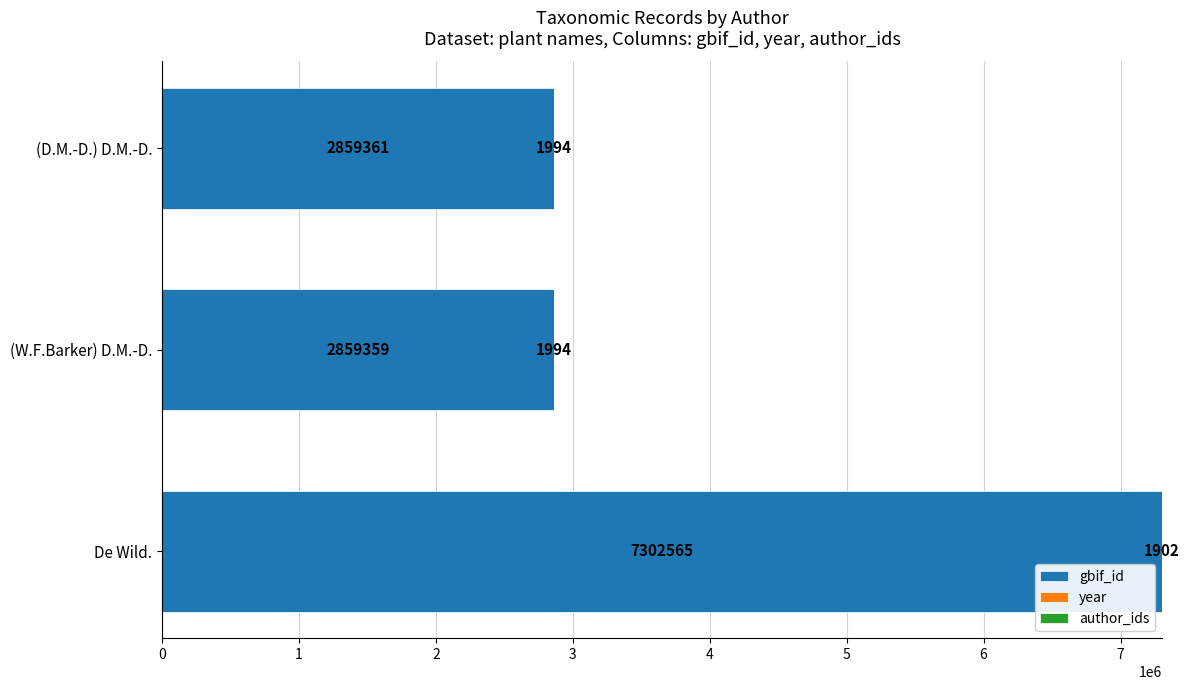

What is the sum of the gbif_id values at (W.F.Barker) D.M.-D. and (D.M.-D.) D.M.-D.?

5718720